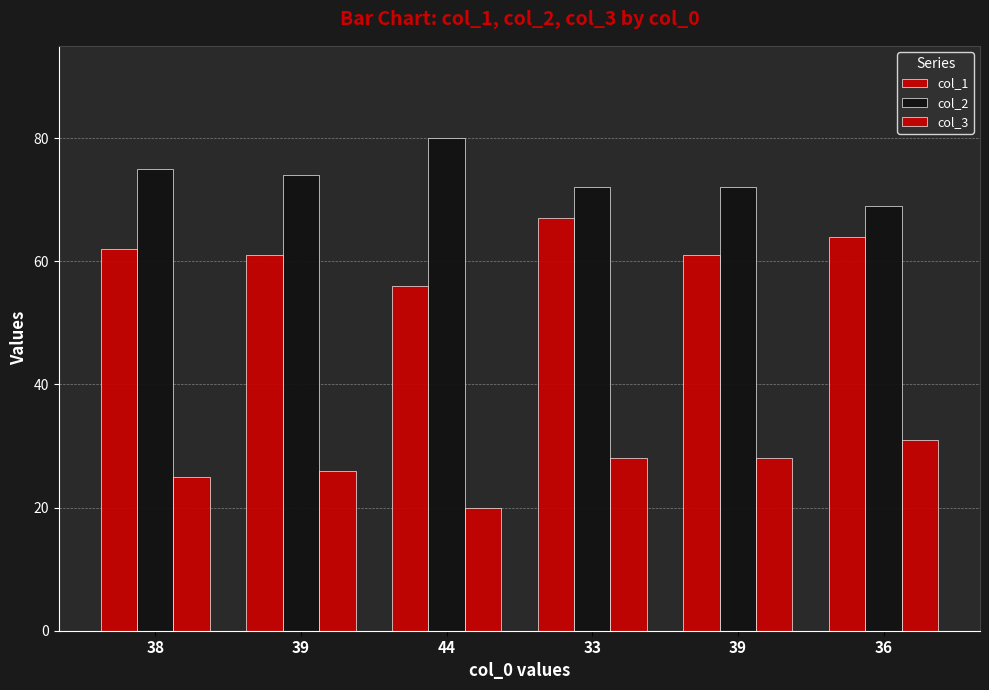

How many categories are shown in the chart?

6